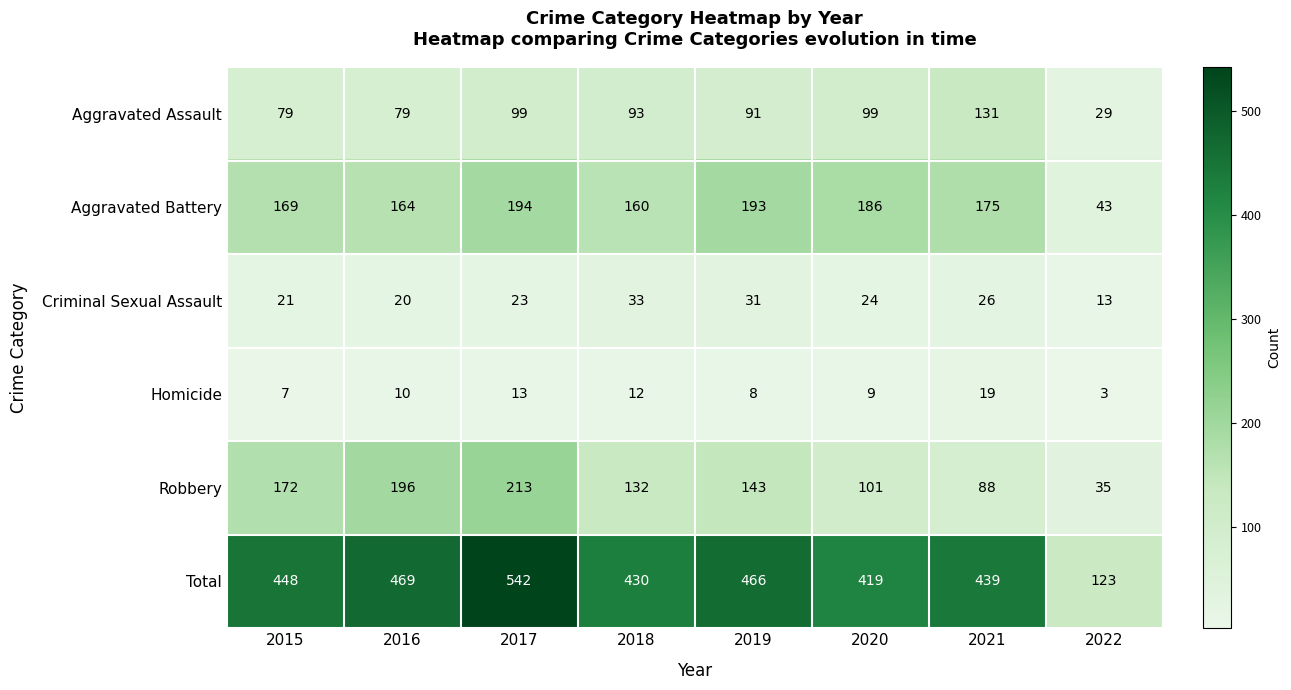

Which series changed the most between 2016 and 2019?

Robbery